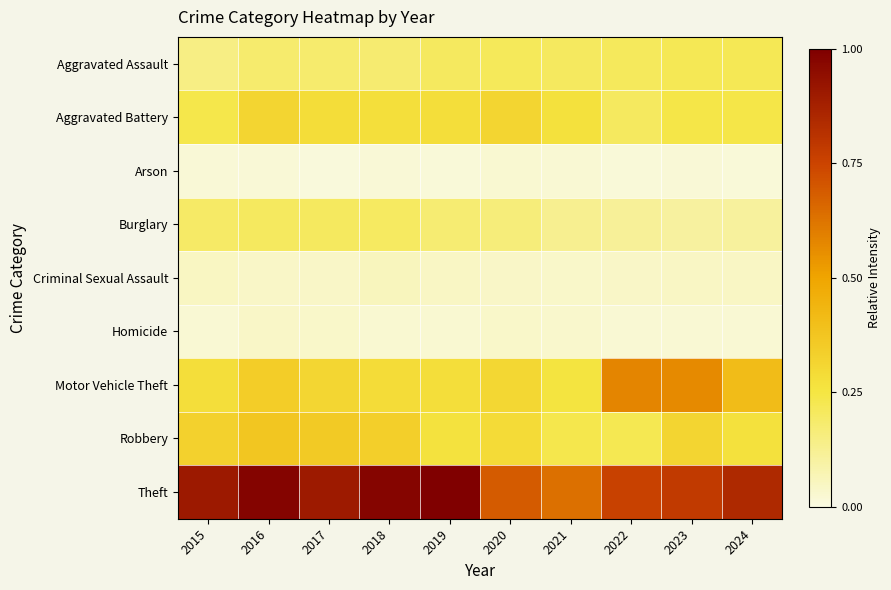

How many categories are shown in the chart?

10